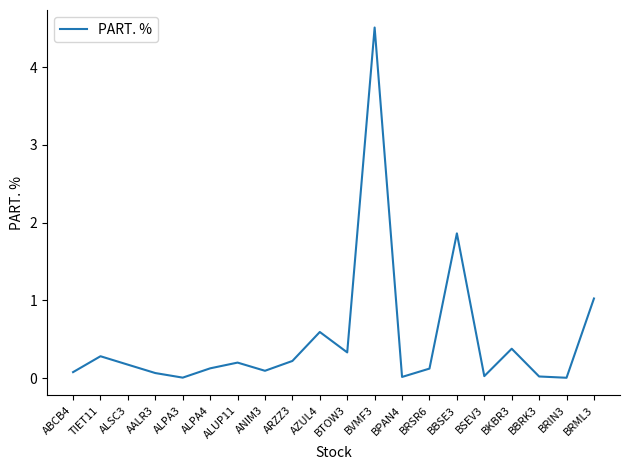

What position from the right is ALSC3?

18